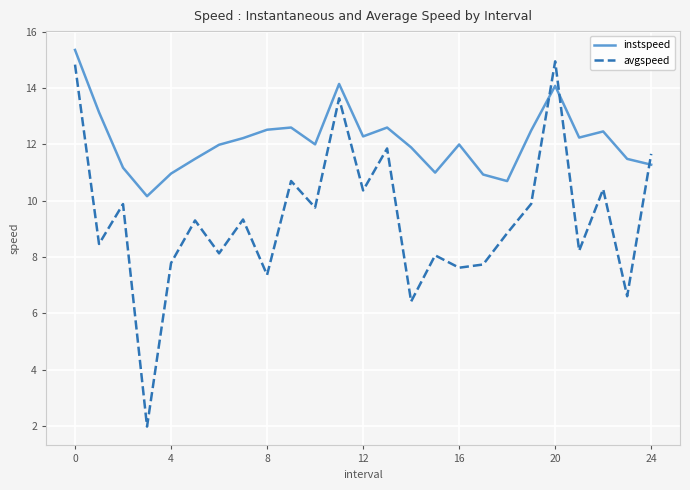

What are all the series names shown in the legend?

instspeed, avgspeed